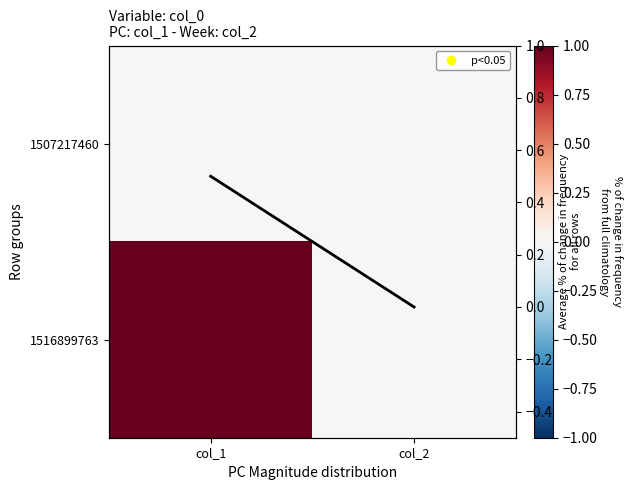

At which category does the chart reach its minimum across all series?

col_1